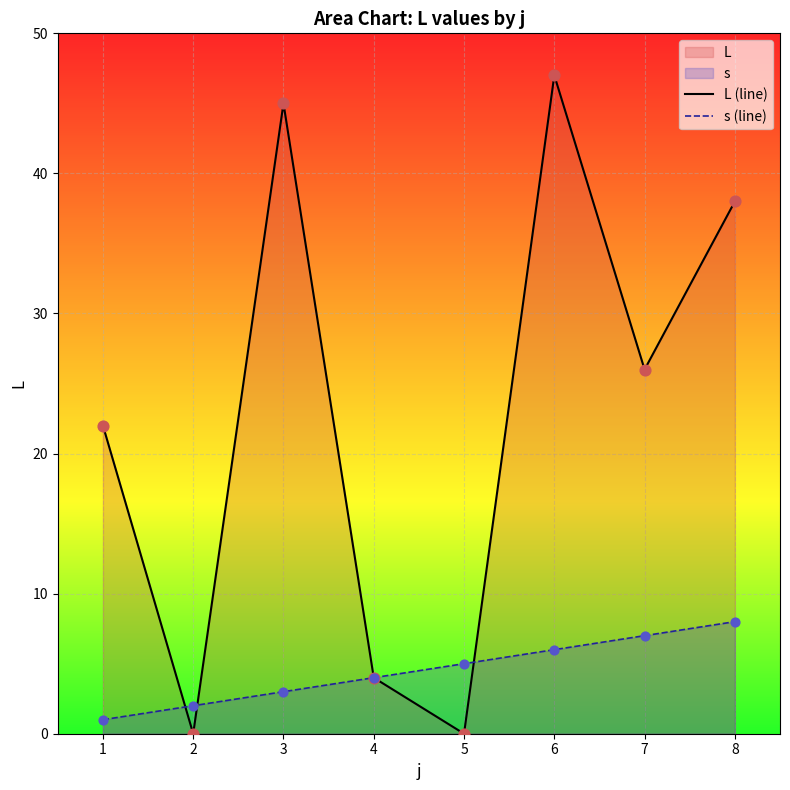

Is the value of L (line) at 6 greater than the value of s (line) at 4?

Yes